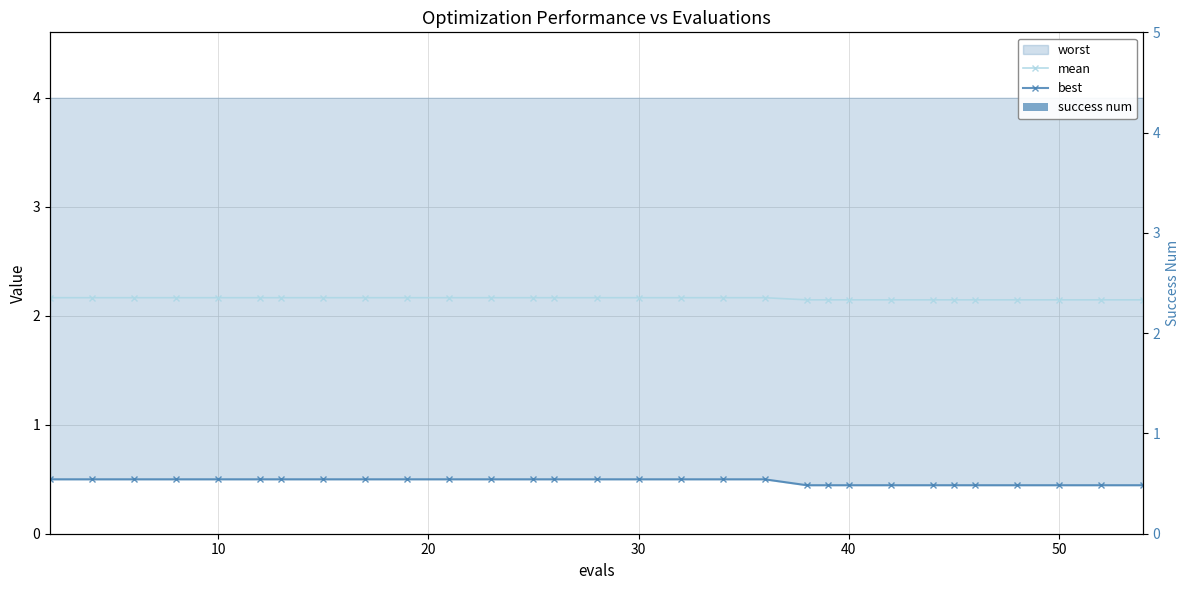

True or false: success num has a value of 0.0 at 0.

True